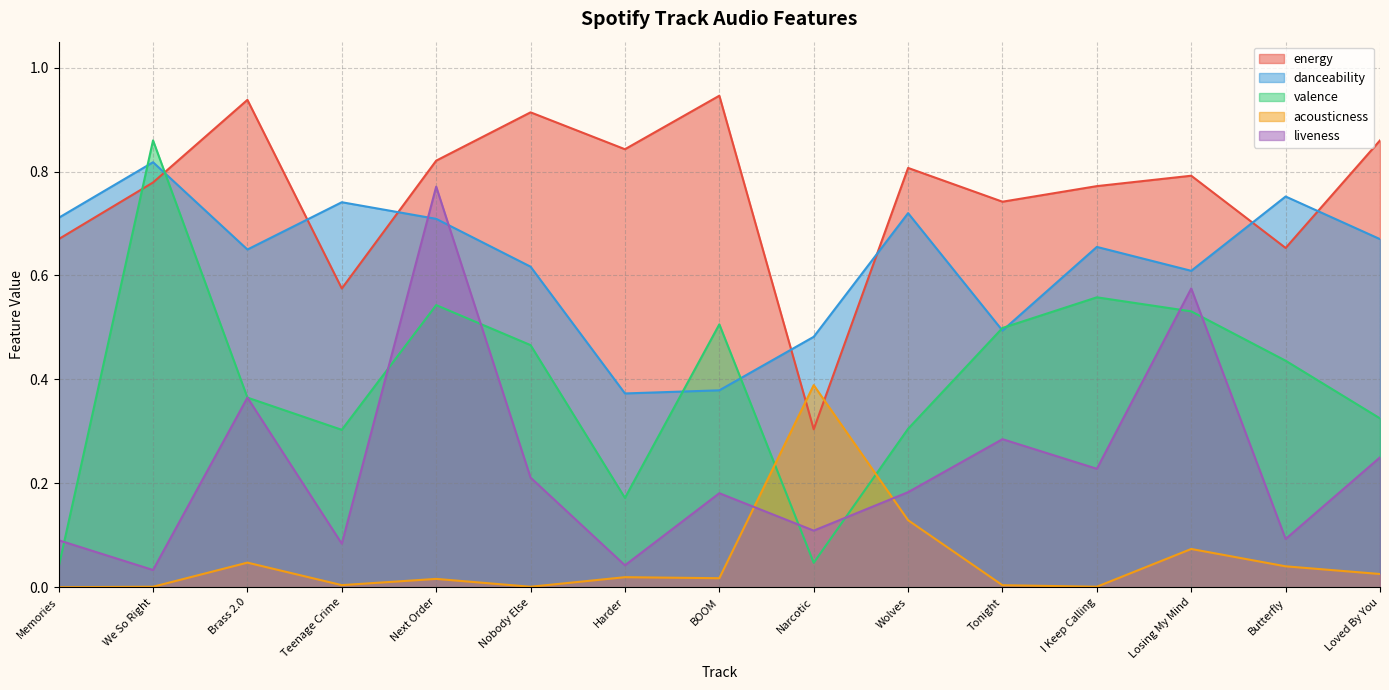

Does the chart display data point markers on the line(s)?

No